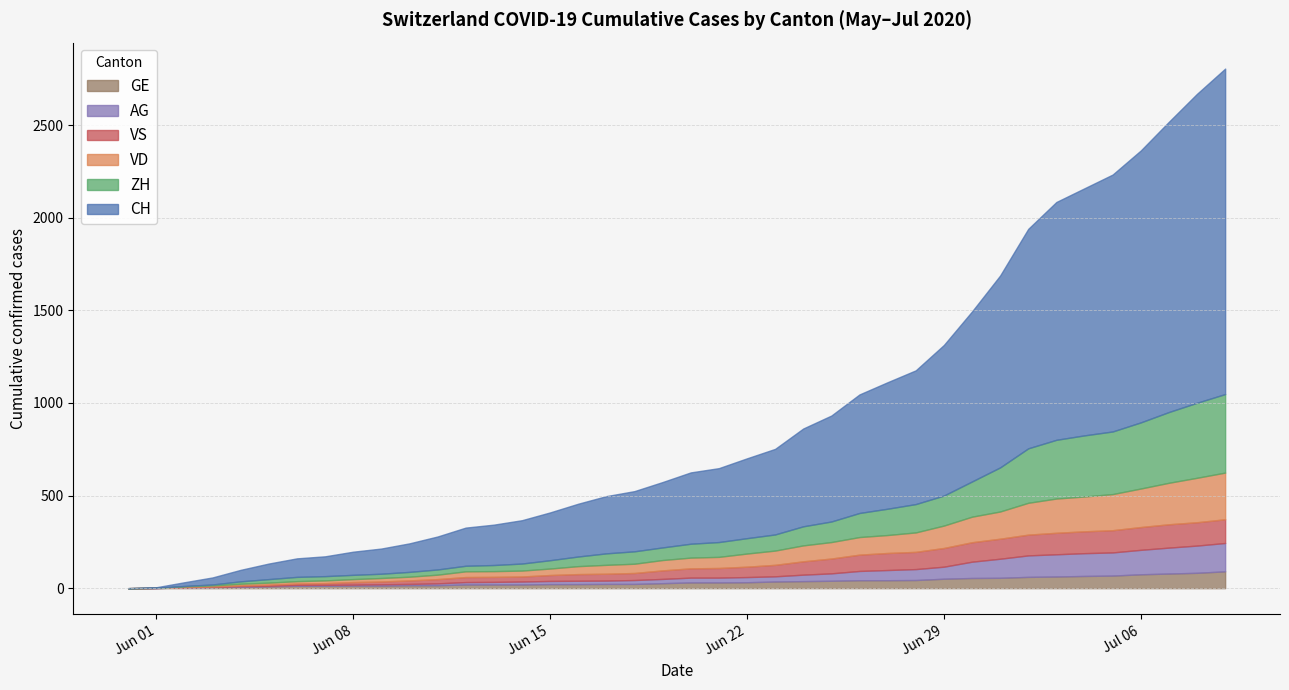

How many data points does each series have?

40